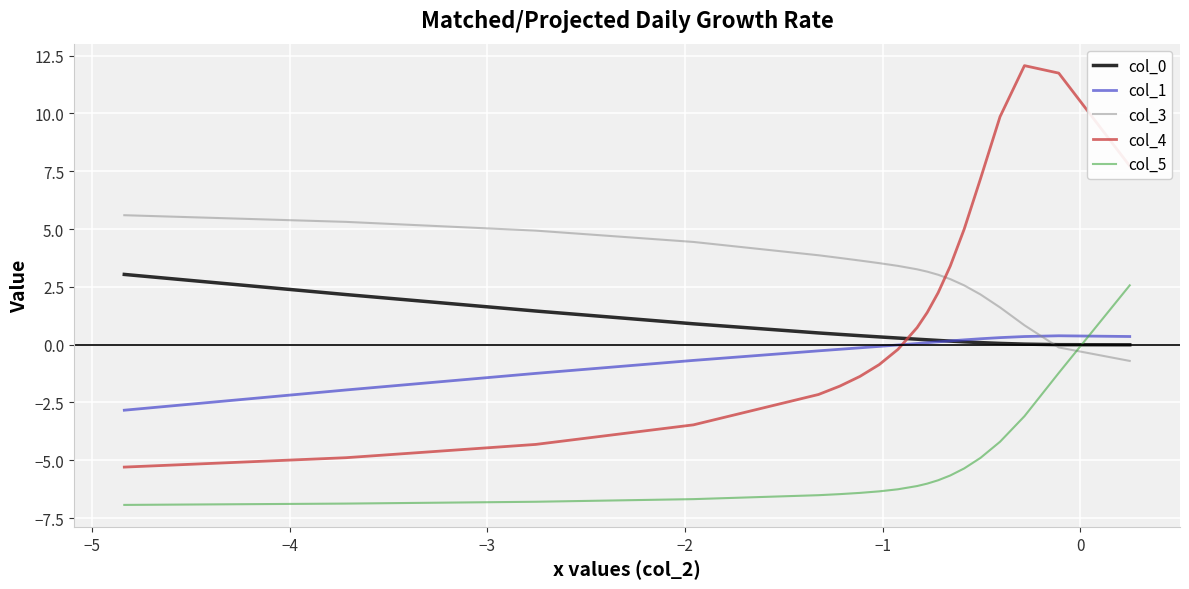

How many categories are shown in the chart?

19